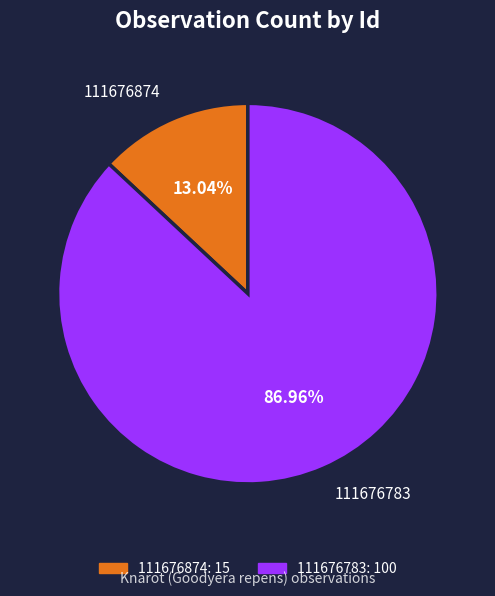

Which has a higher value, 111676783 or 111676874?

111676783